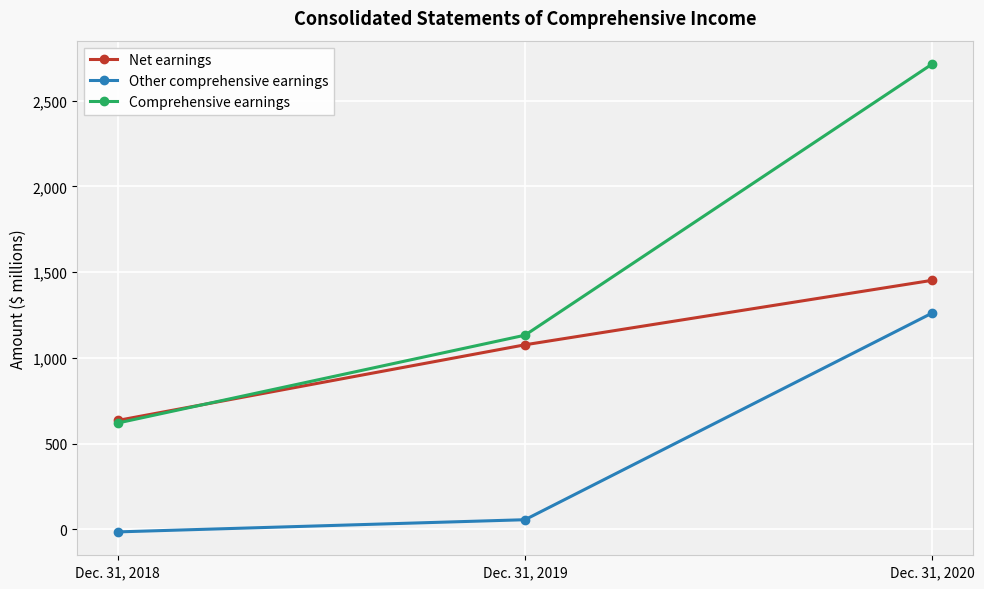

How many lines are shown in the chart?

3